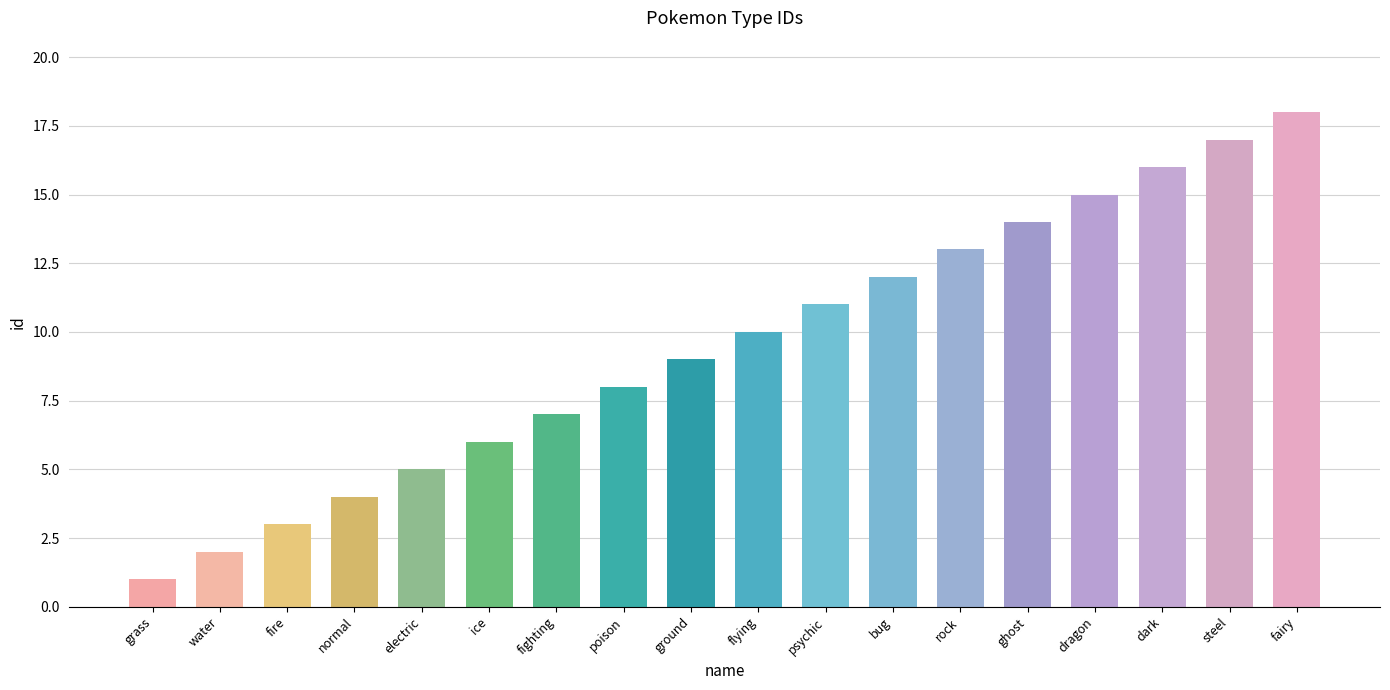

Reading left to right, transcribe all the data shown in this chart.

grass=1	water=2	fire=3	normal=4	electric=5	ice=6	fighting=7	poison=8	ground=9	flying=10	psychic=11	bug=12	rock=13	ghost=14	dragon=15	dark=16	steel=17	fairy=18